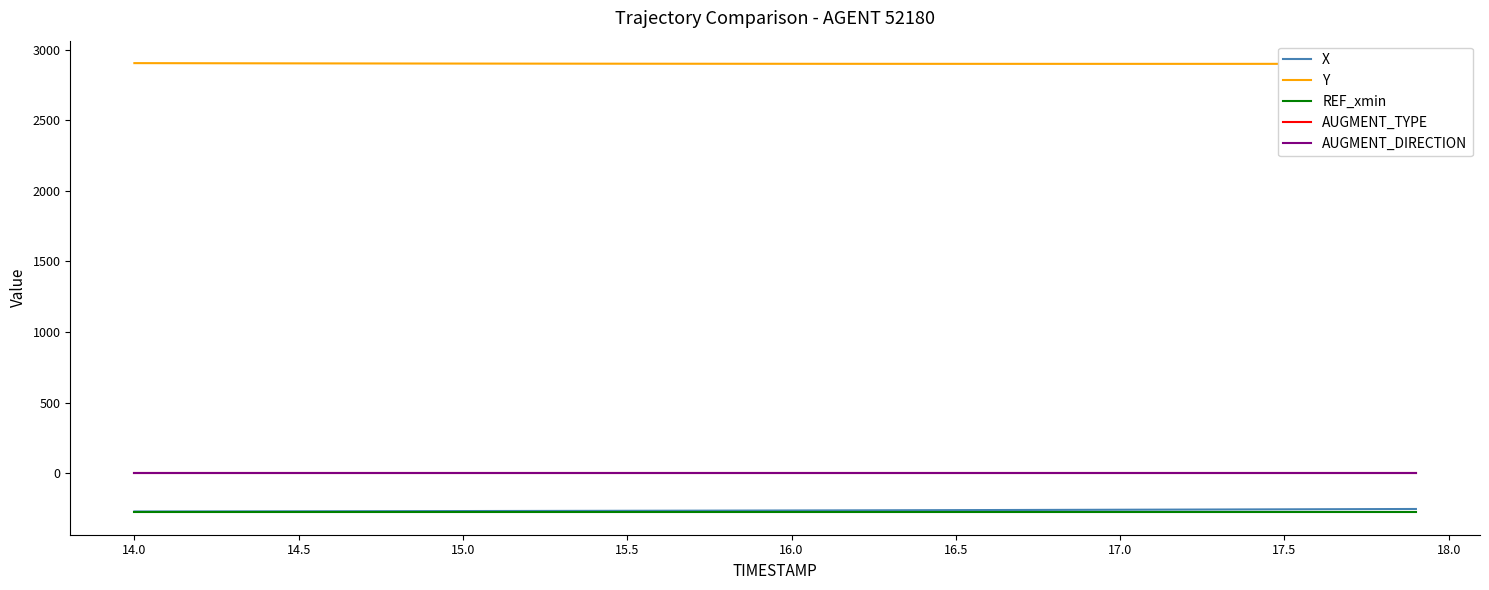

Does the chart have visible grid lines?

No